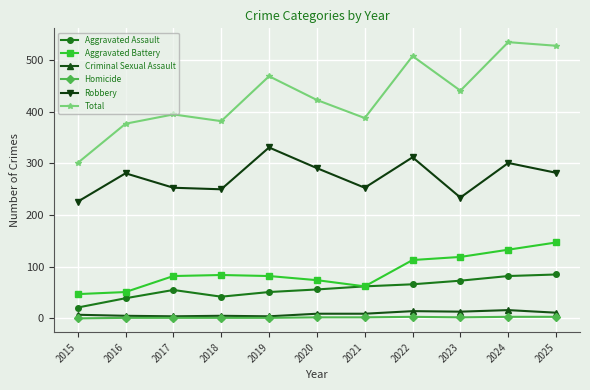

The Aggravated Battery series shows 113 at 2022. True or false?

True